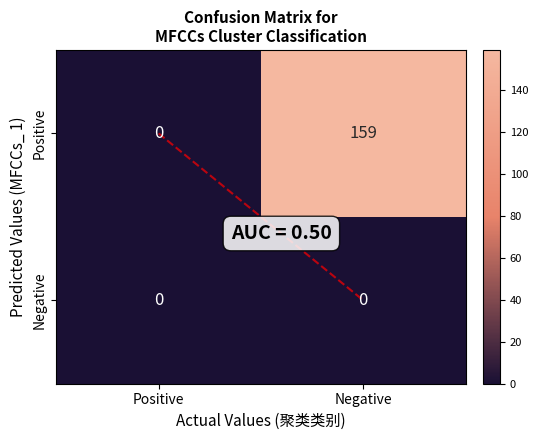

Count the number of data series in this chart.

2